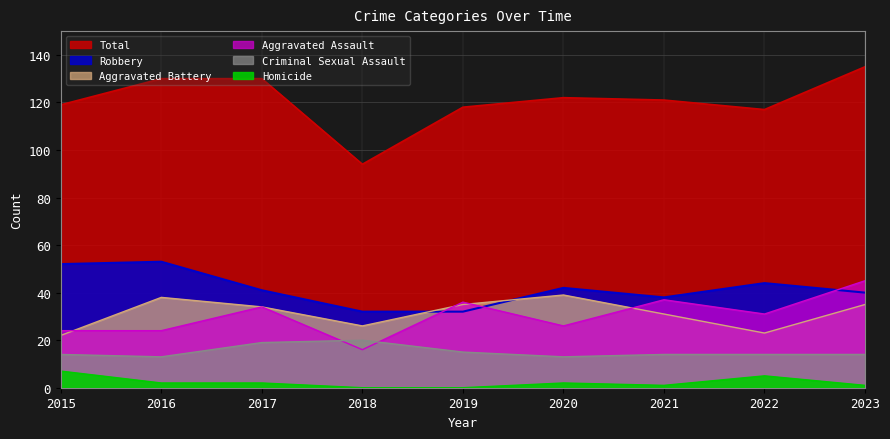

Rank the series by their maximum value, from lowest to highest.

Homicide, Criminal Sexual Assault, Aggravated Battery, Aggravated Assault, Robbery, Total